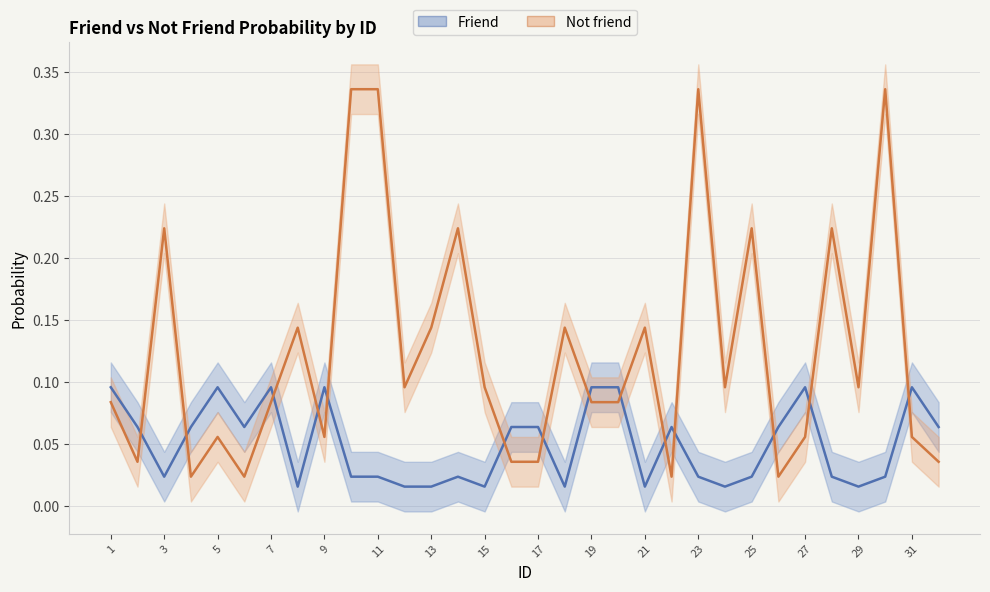

Which has a higher value, 11 or 25?

11